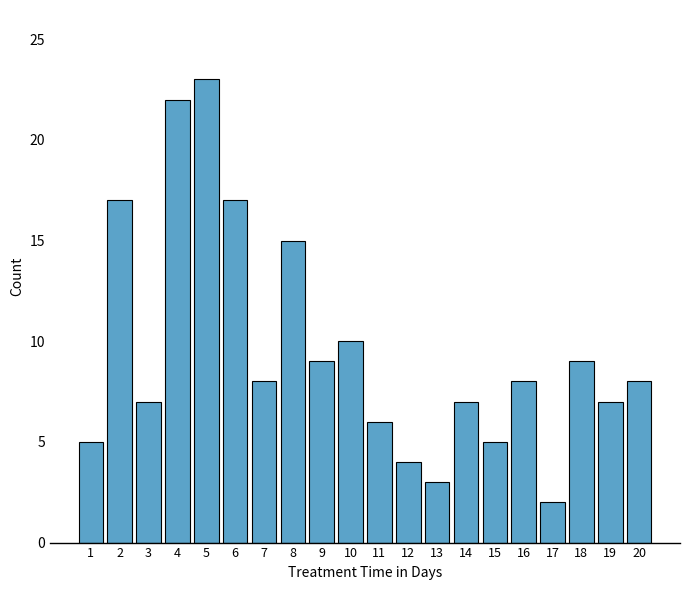

Where does the data first go above 8?

2